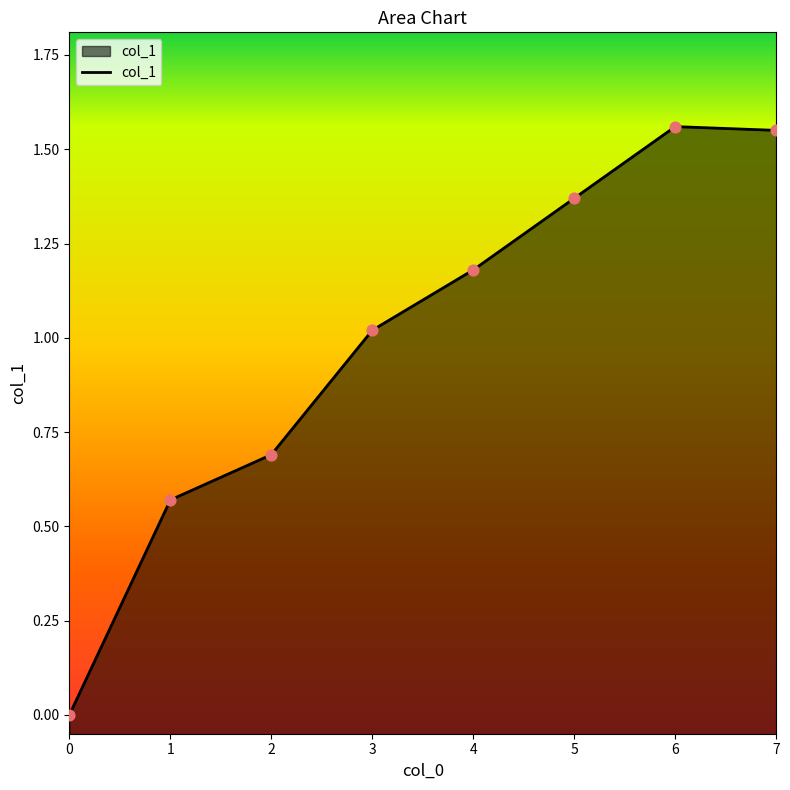

Approximately how many times larger is the value at 1 compared to 4?

0.5